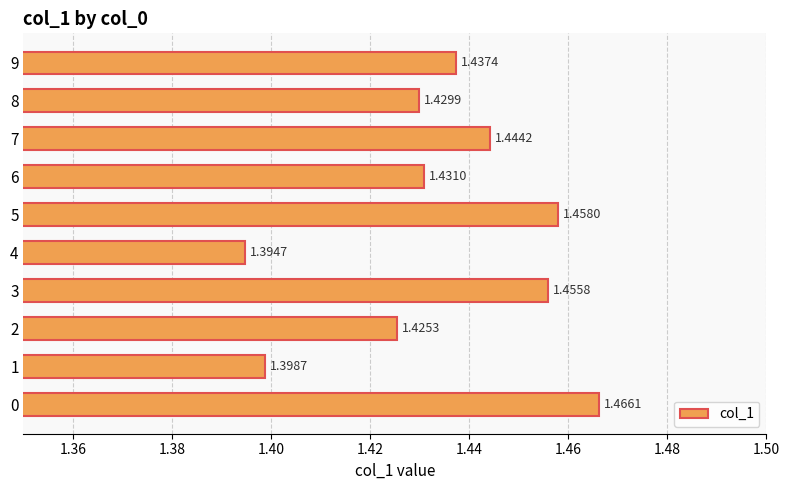

What is the change in value from 1 to 5?

+0.1